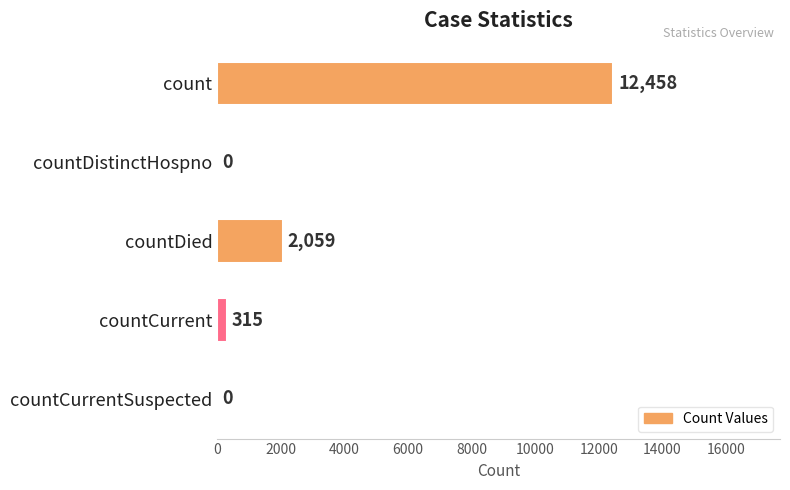

How many distinct data groups are displayed?

1